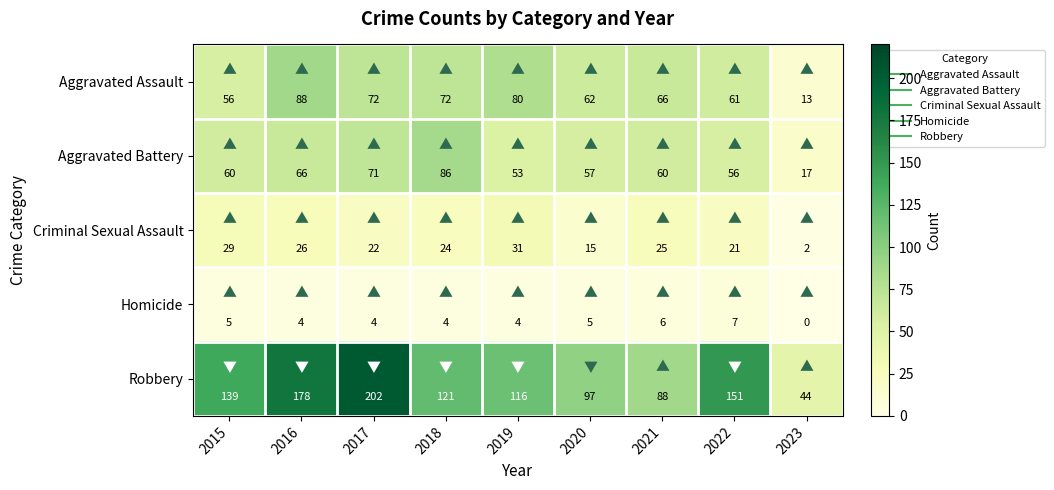

Which series has the widest spread of values?

Robbery